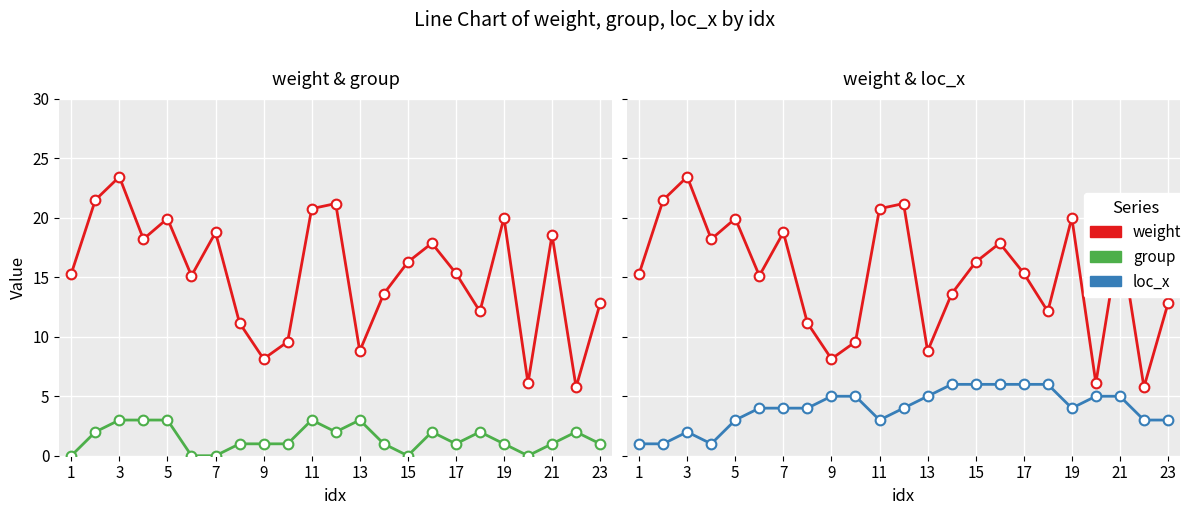

What are all the series names shown in the legend?

weight, group, loc_x